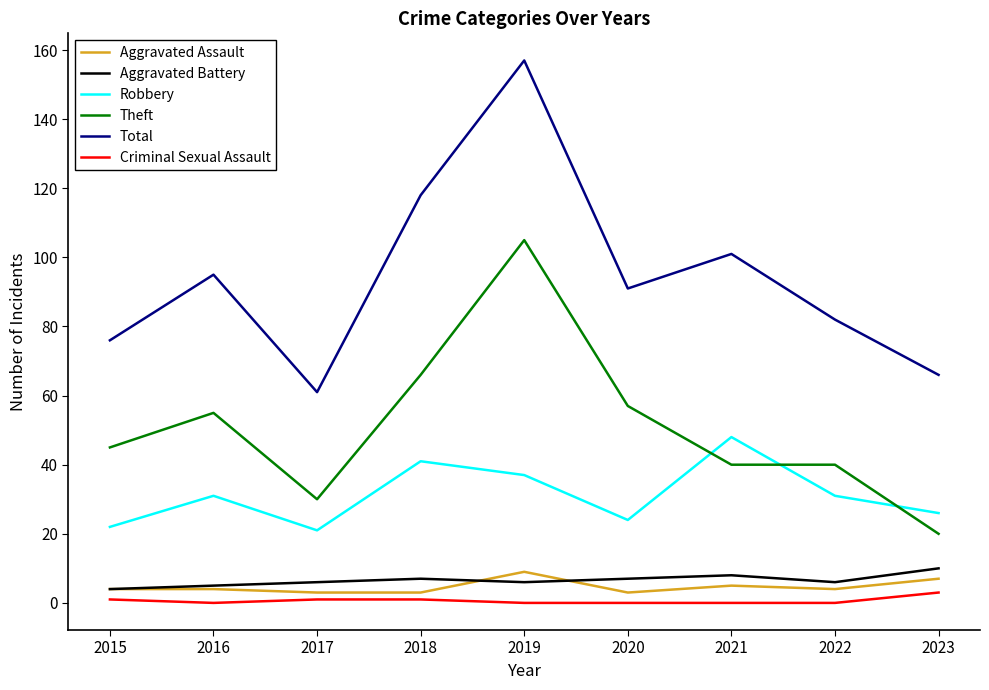

How many lines are shown in the chart?

6